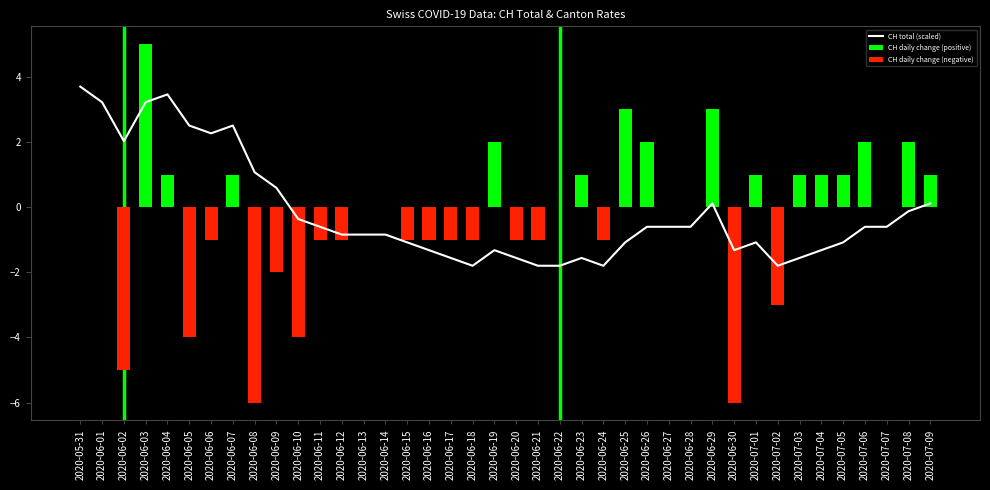

List the series in order of their peak value, lowest first.

CH daily change (negative), CH total (scaled), CH daily change (positive)